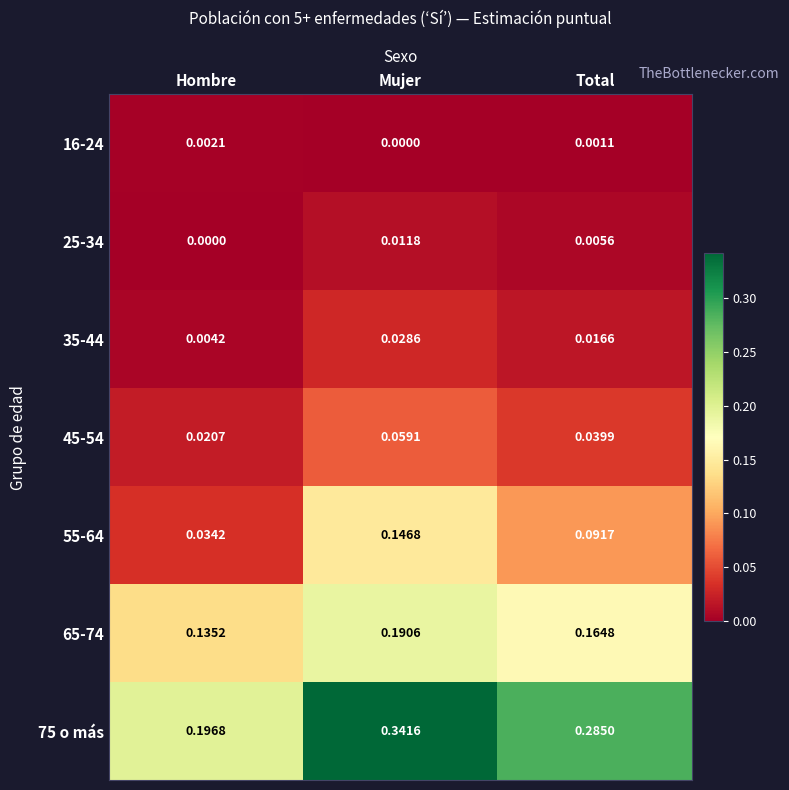

Where is 16-24 nearest to the value 0?

Mujer